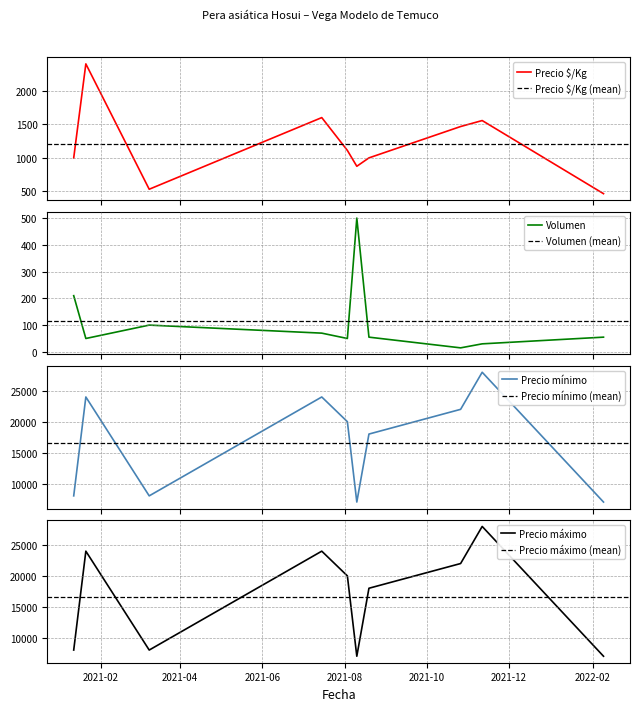

List the labels in order of Volumen value, largest first.

2021-08-10, 2021-01-12, 2021-03-09, 2021-07-15, 2021-08-19, 2022-02-09, 2021-01-21, 2021-08-03, 2021-11-11, 2021-10-26